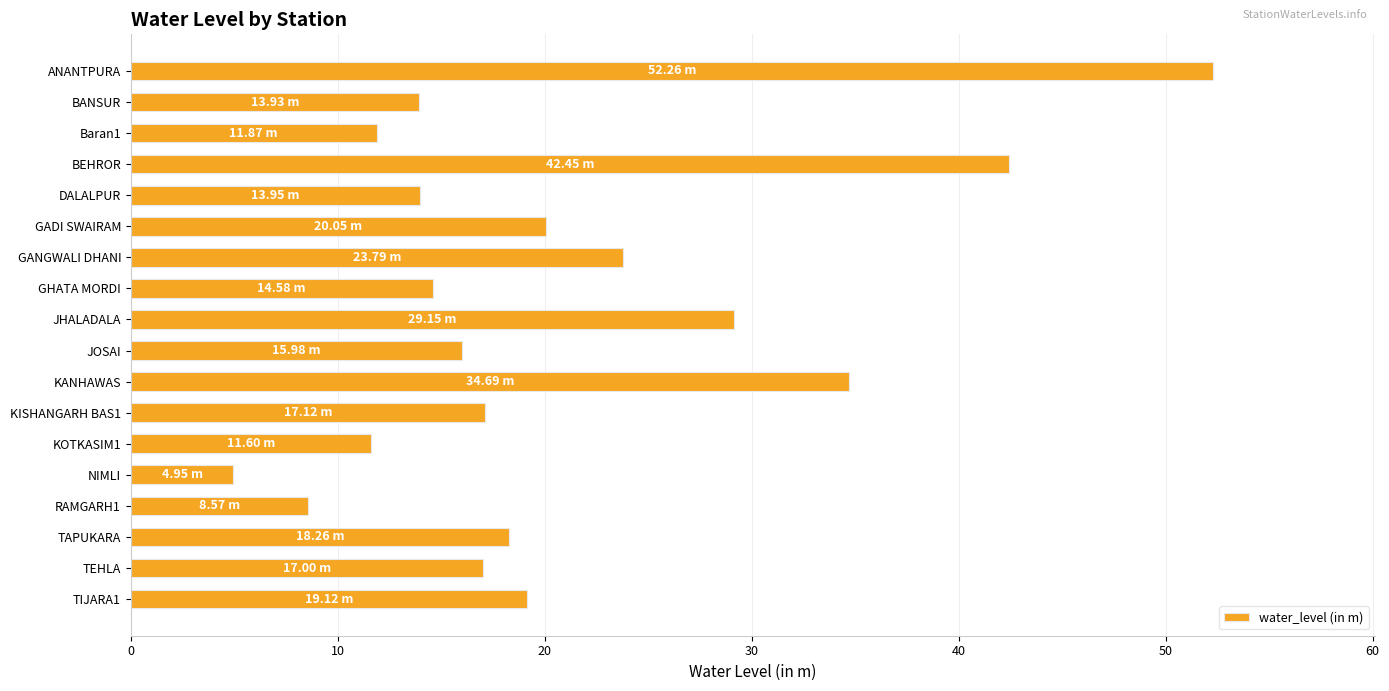

What is the label of the 11th bar from the bottom?

GHATA MORDI